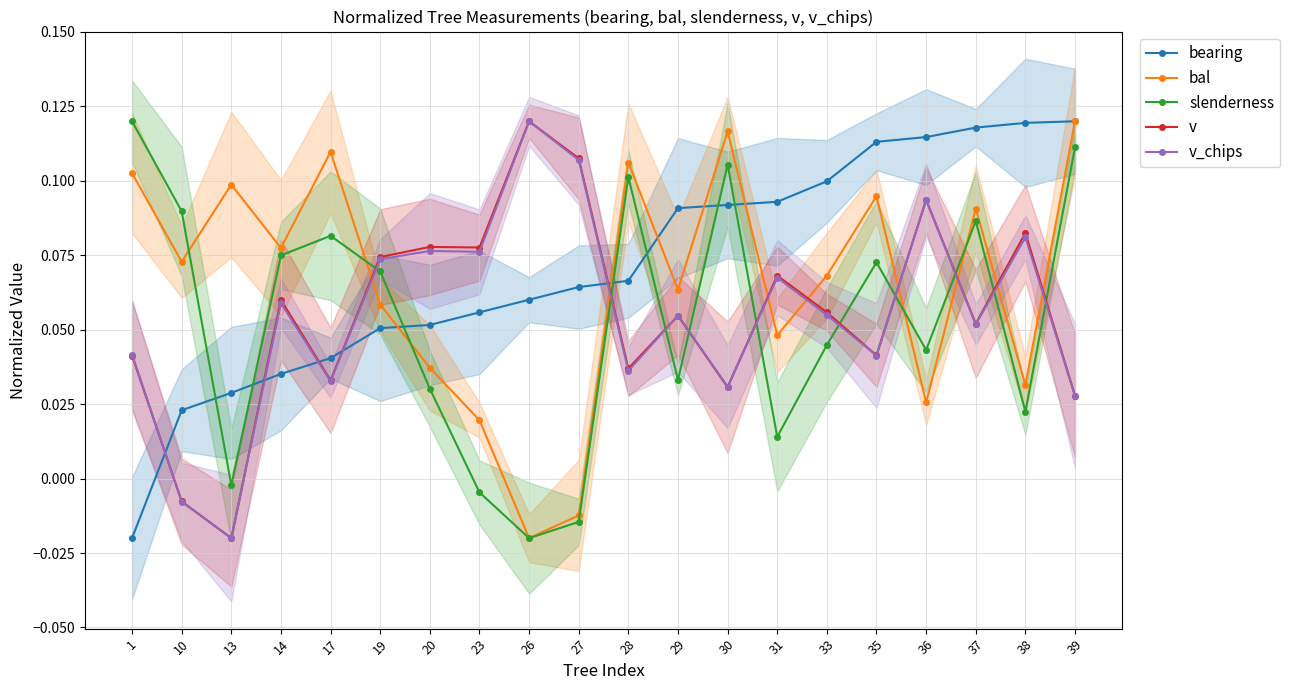

Count the number of categories in the chart.

20